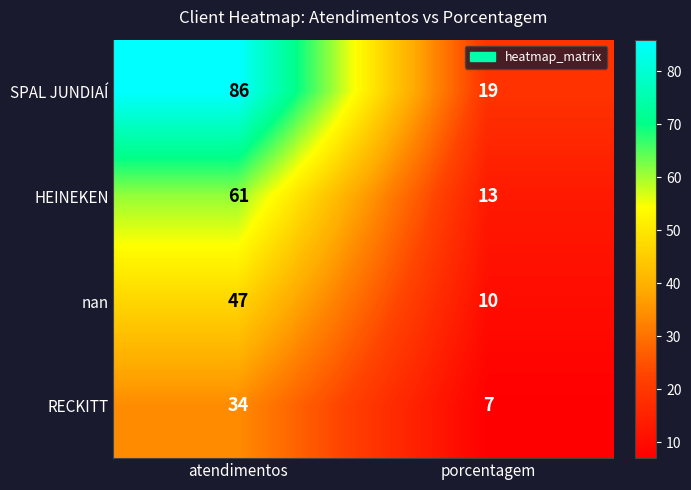

What is the total value across all series at atendimentos?

228